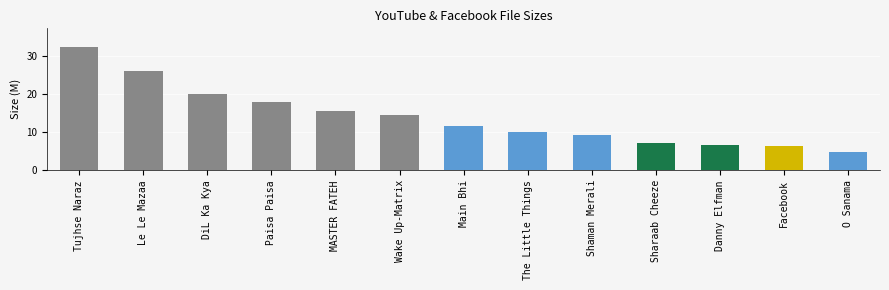

What is the ratio of the value at MASTER FATEH to the value at Main Bhi?

1.3